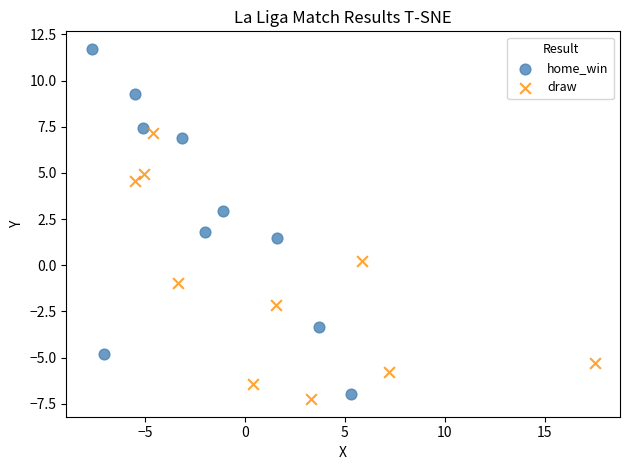

Which series reaches the minimum Y coordinate?

draw